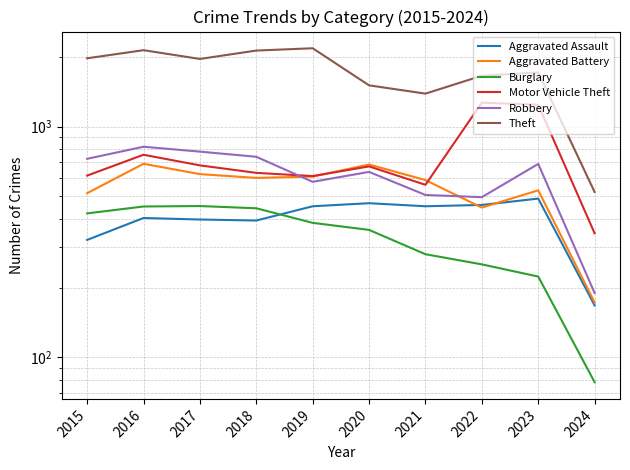

Reading left to right, extract all data points from this chart.

Aggravated Assault: 323	402	396	392	452	466	452	458	488	168
Aggravated Battery: 515	691	623	600	608	686	587	446	530	173
Burglary: 421	451	453	443	383	357	280	253	224	78
Motor Vehicle Theft: 614	756	680	631	611	673	560	1272	1245	345
Robbery: 726	819	780	741	577	637	506	495	690	190
Theft: 1981	2148	1968	2140	2190	1512	1392	1664	1720	521